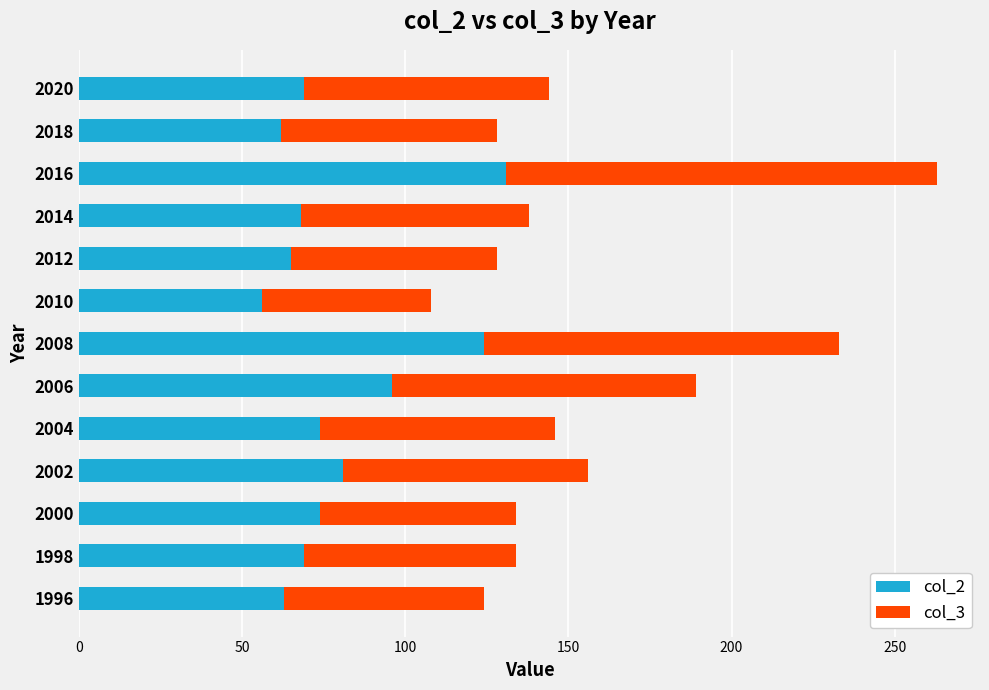

What is the difference between the second highest and second lowest values in the col_2 series?

62